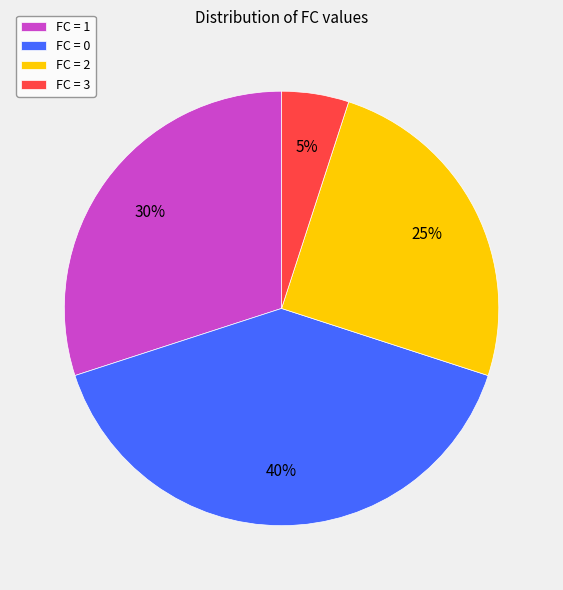

Is it true that FC = 0 is 40% of the pie?

True